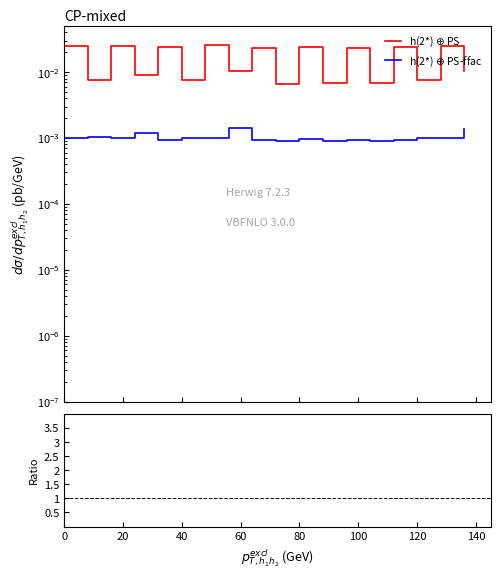

True or false: h(2*) $\oplus$ PS-ffac and Ratio cross at least once.

False